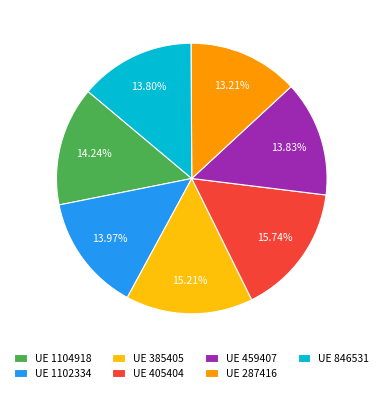

To the nearest percent, what is the difference between the largest and smallest slice percentages?

3%